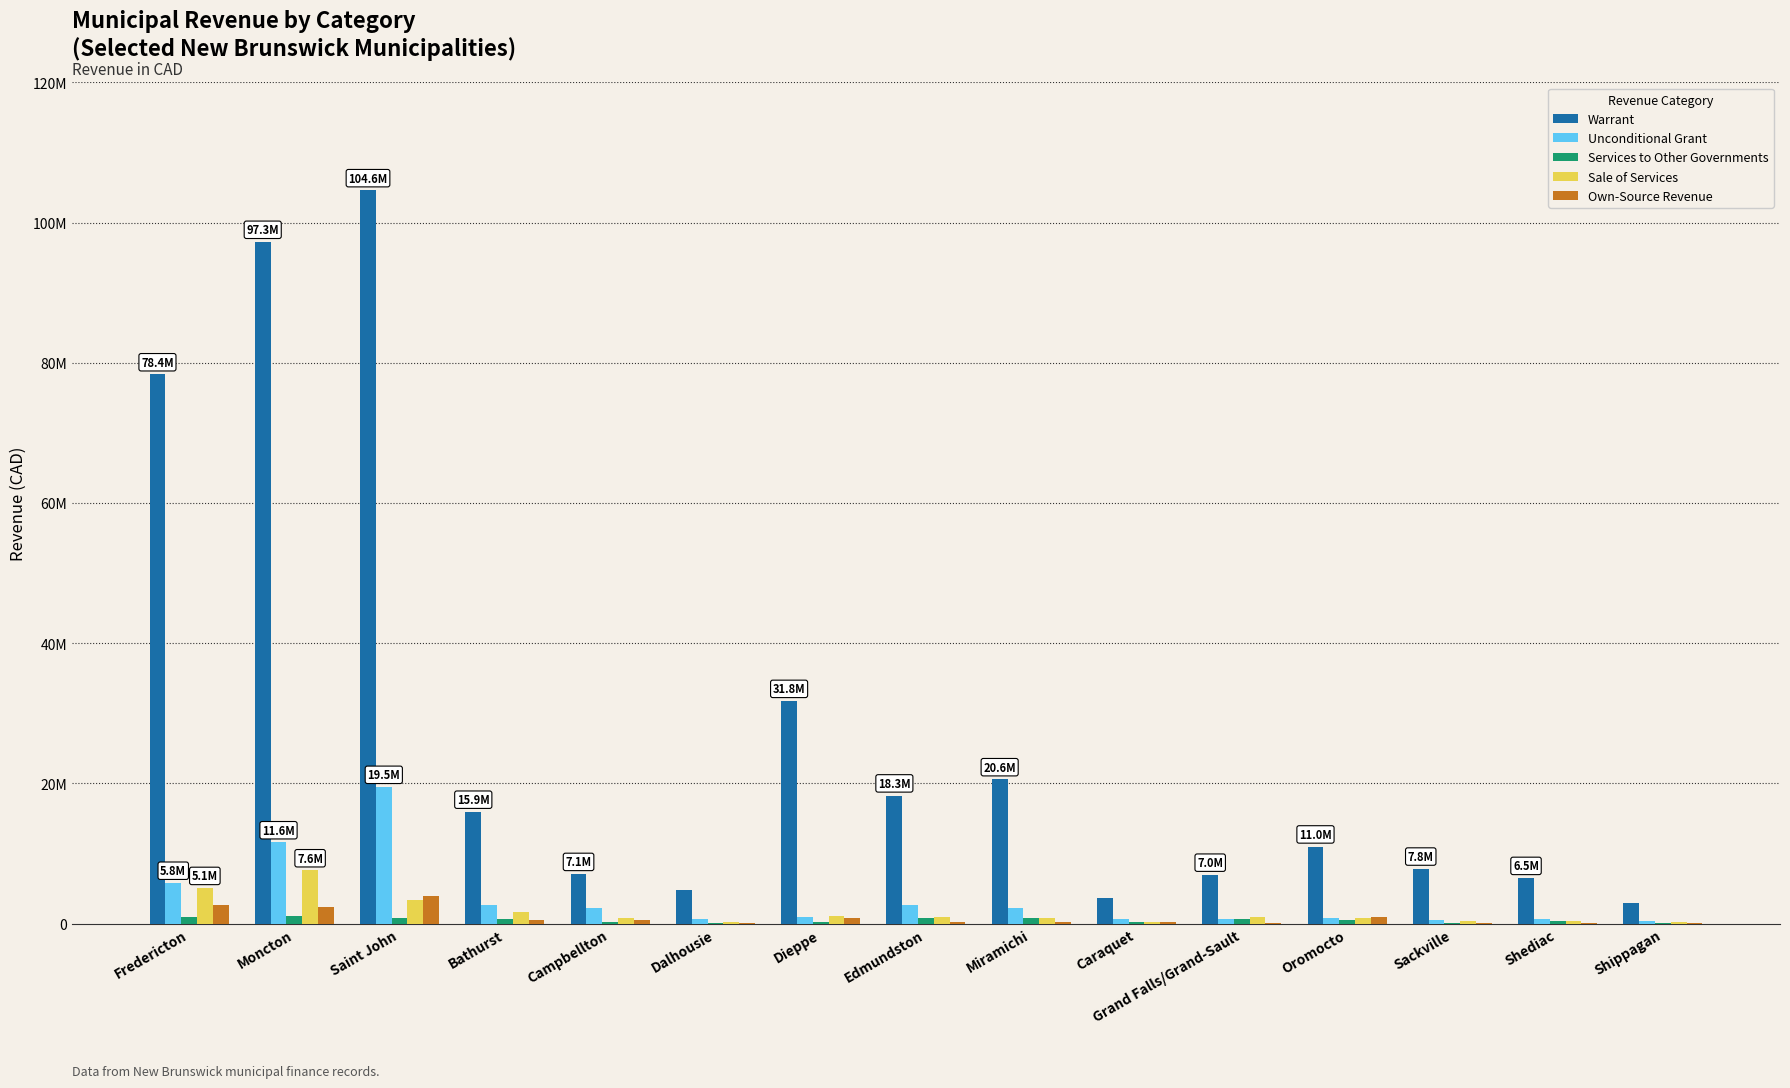

Which has a higher value, Campbellton or Shediac?

Campbellton